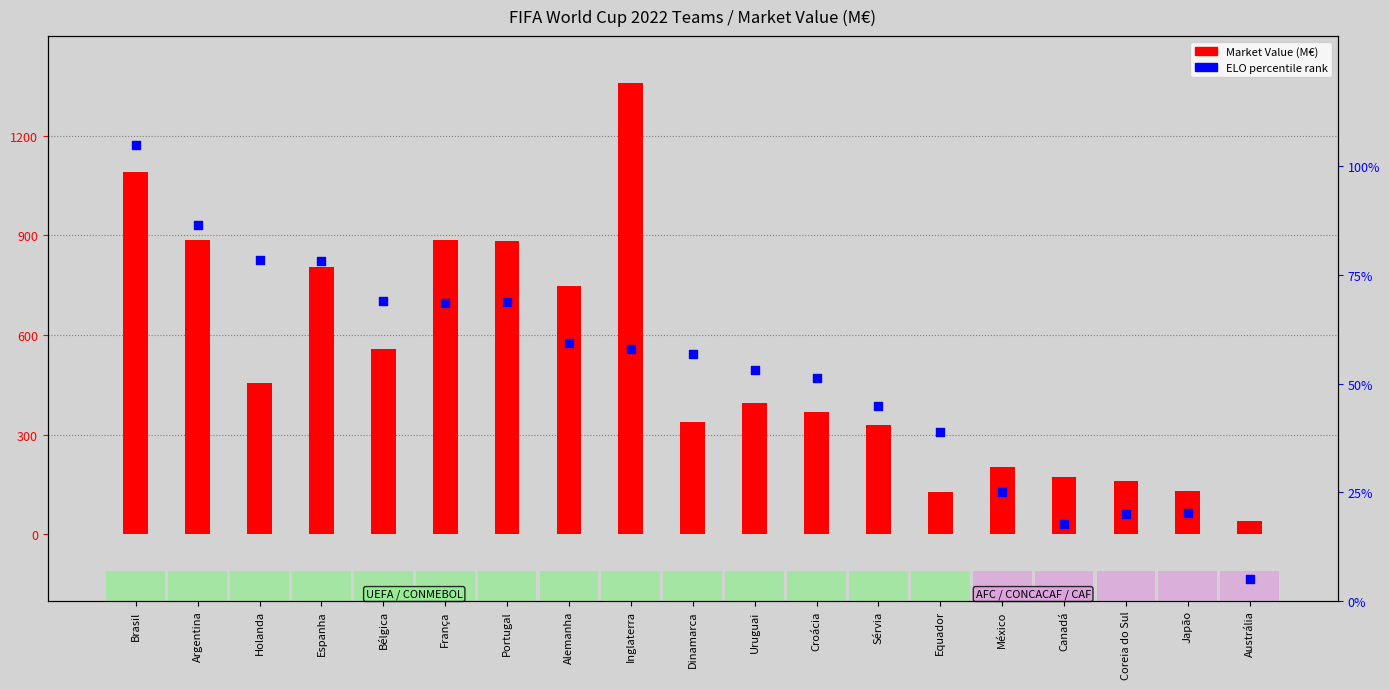

Which series reaches the maximum Y coordinate?

Market Value (M€)